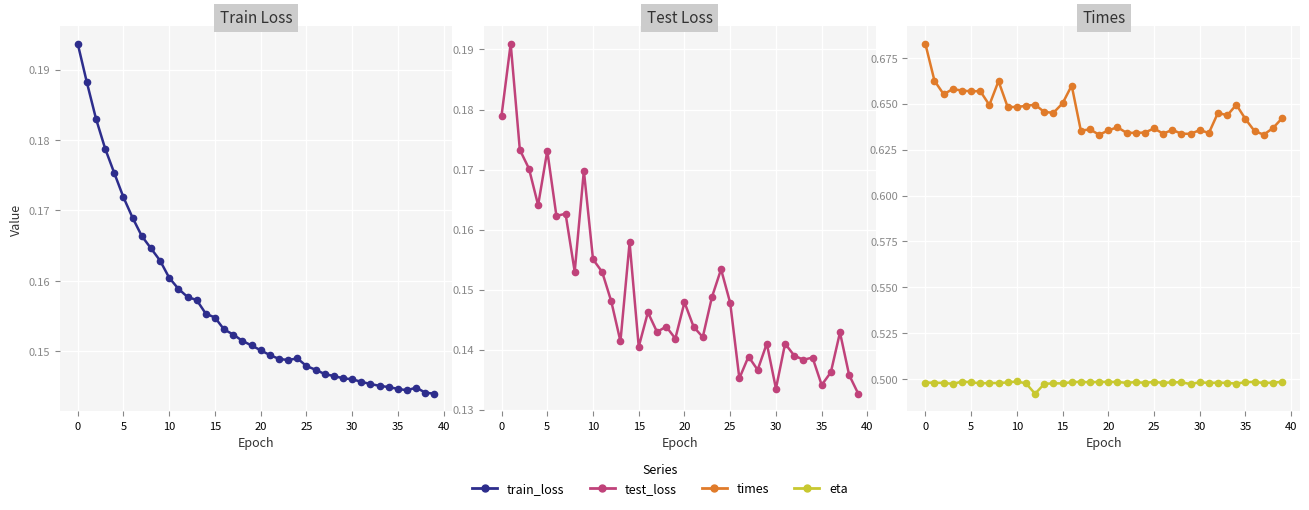

What is the greatest value displayed?

0.7